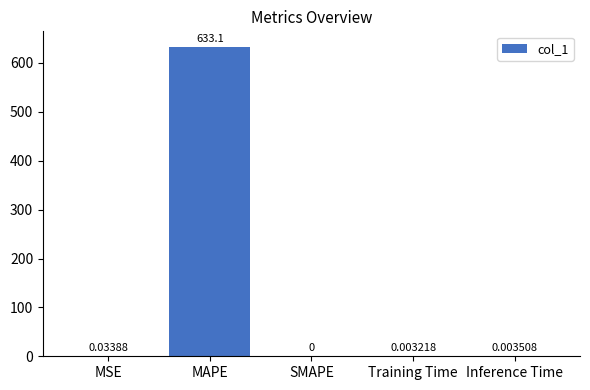

How many values are above zero?

4